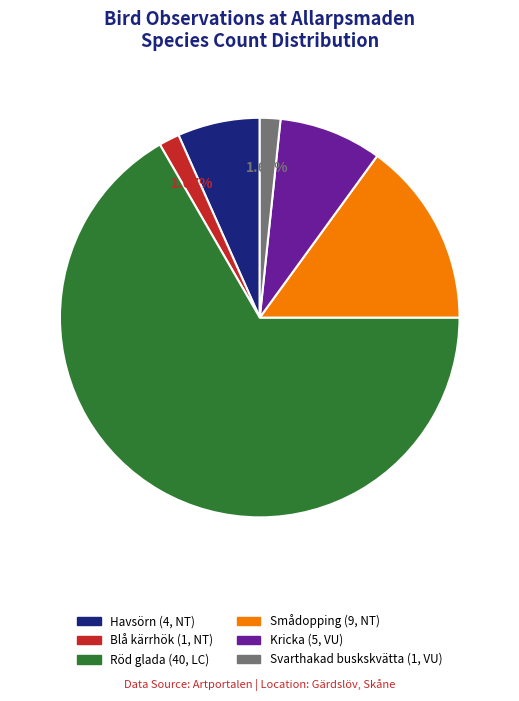

Is there any slice that represents more than half of the pie?

Yes